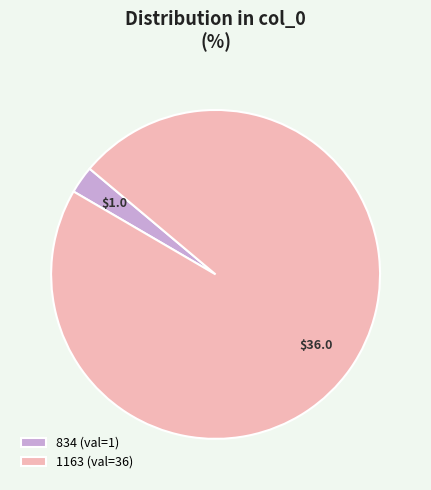

Which category has the biggest portion of the pie?

1163